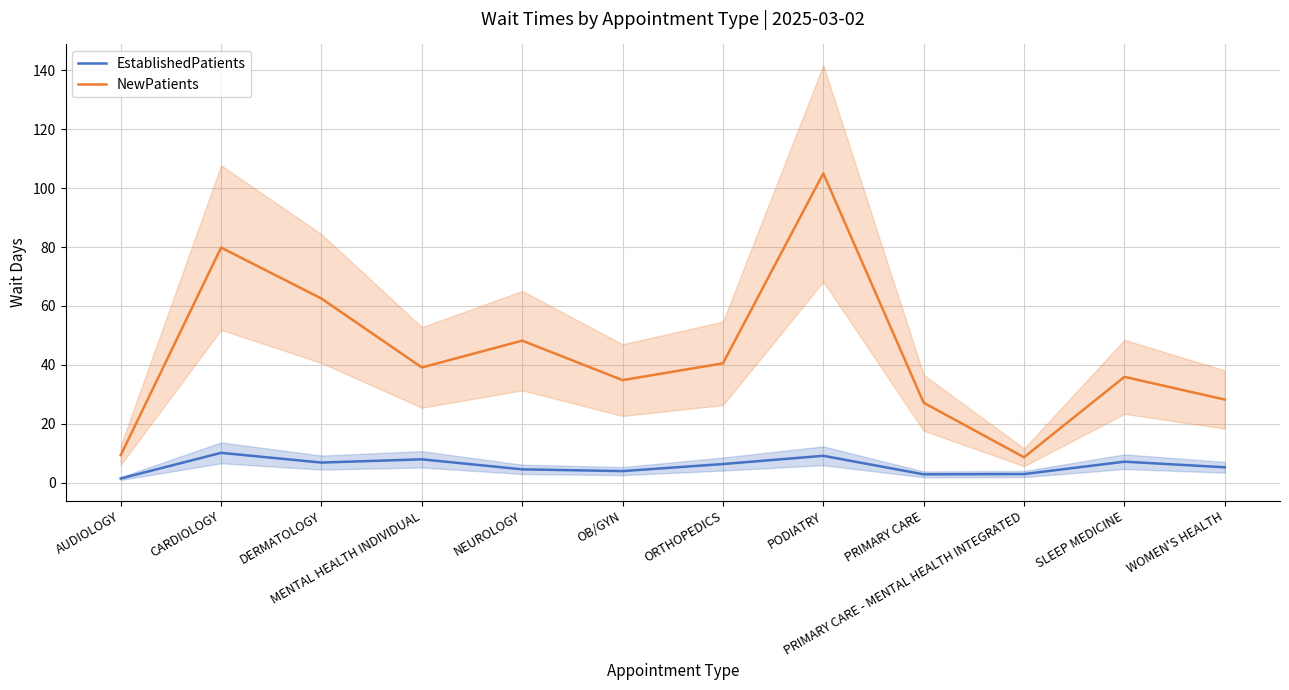

Reading left to right, extract all data points from this chart.

EstablishedPatients: AUDIOLOGY=1.4	CARDIOLOGY=10.1	DERMATOLOGY=6.8	MENTAL HEALTH INDIVIDUAL=7.9	NEUROLOGY=4.5	OB/GYN=3.9	ORTHOPEDICS=6.3	PODIATRY=9.1	PRIMARY CARE=2.8	PRIMARY CARE - MENTAL HEALTH INTEGRATED=2.9	SLEEP MEDICINE=7.1	WOMEN'S HEALTH=5.2
NewPatients: AUDIOLOGY=9.3	CARDIOLOGY=79.8	DERMATOLOGY=62.5	MENTAL HEALTH INDIVIDUAL=39.1	NEUROLOGY=48.2	OB/GYN=34.8	ORTHOPEDICS=40.5	PODIATRY=105.0	PRIMARY CARE=27.1	PRIMARY CARE - MENTAL HEALTH INTEGRATED=8.6	SLEEP MEDICINE=35.9	WOMEN'S HEALTH=28.2